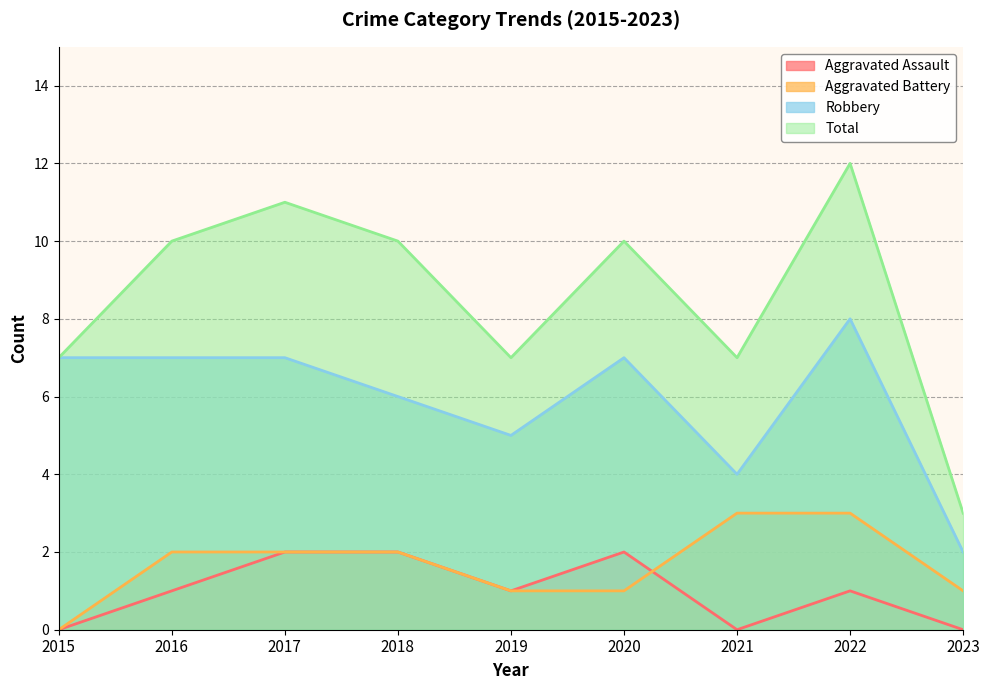

How many lines are shown in the chart?

4